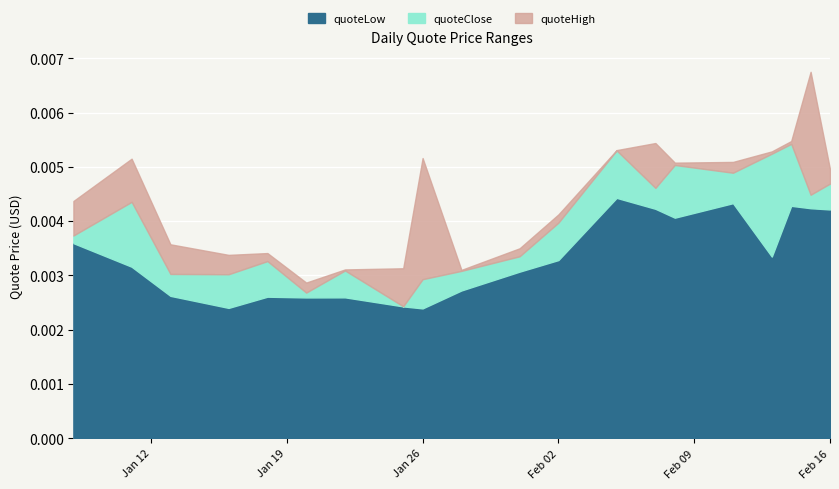

Where is the first local maximum for quoteLow?

2021-01-18